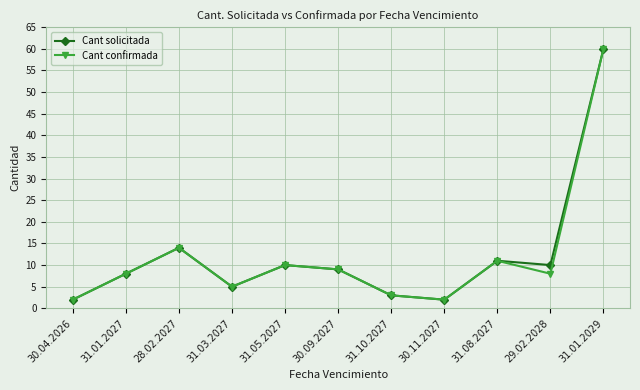

Reading left to right, what are all the values shown in this chart?

Cant solicitada: 30.04.2026=2	31.01.2027=8	28.02.2027=14	31.03.2027=5	31.05.2027=10	30.09.2027=9	31.10.2027=3	30.11.2027=2	31.08.2027=11	29.02.2028=10	31.01.2029=60
Cant confirmada: 30.04.2026=2	31.01.2027=8	28.02.2027=14	31.03.2027=5	31.05.2027=10	30.09.2027=9	31.10.2027=3	30.11.2027=2	31.08.2027=11	29.02.2028=8	31.01.2029=60